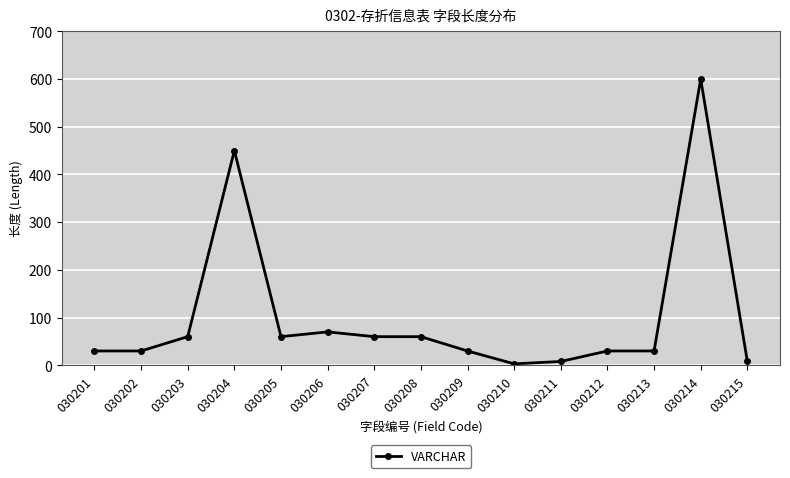

Read the value at 030203, to the nearest 100.

100